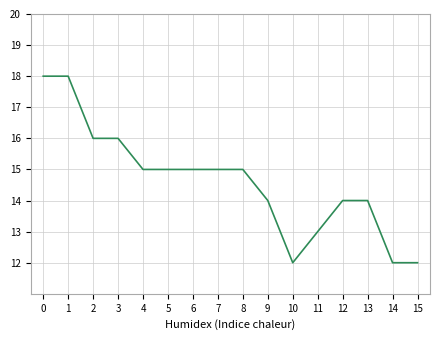

Does the chart display data point markers on the line(s)?

No